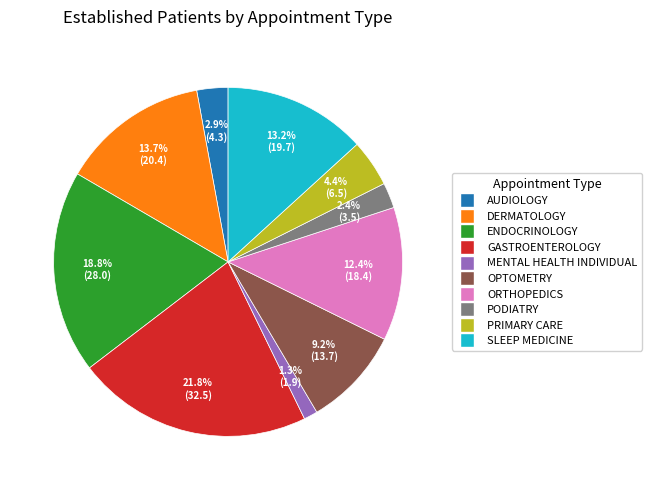

Between ENDOCRINOLOGY and SLEEP MEDICINE, which is larger?

ENDOCRINOLOGY